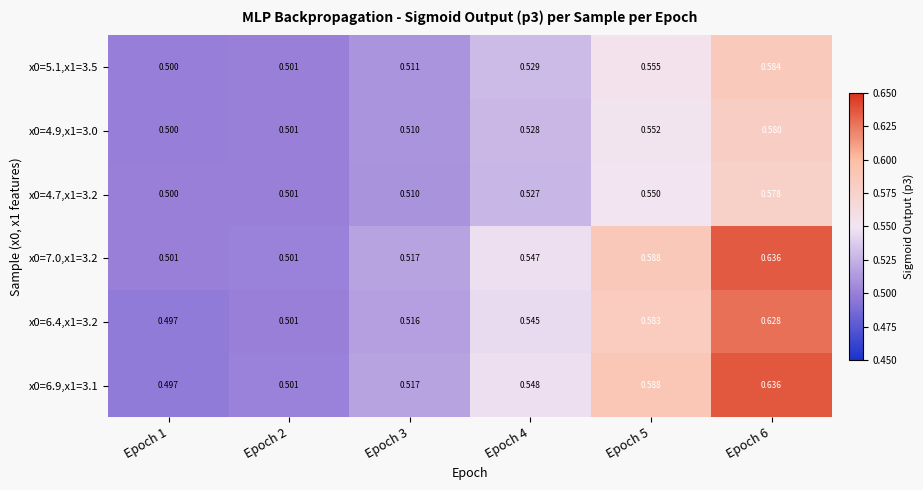

Is the value of x0=4.7,x1=3.2 at Epoch 1 greater than the value of x0=7.0,x1=3.2 at Epoch 3?

No